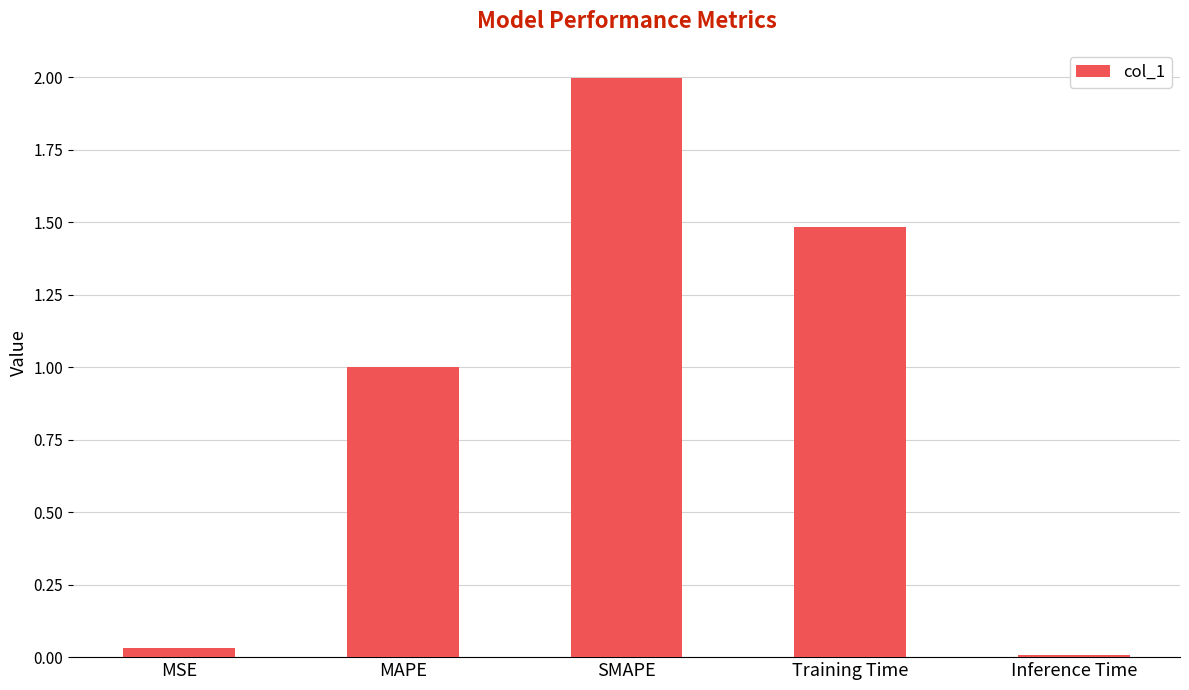

At which category does the chart reach its peak across all series?

SMAPE